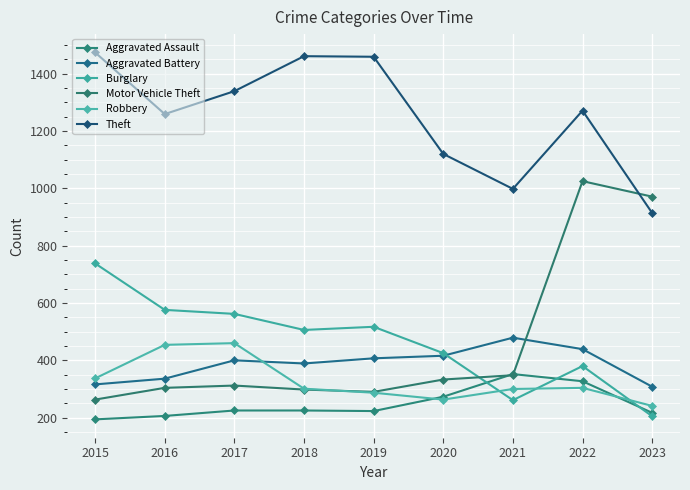

Is the value of Motor Vehicle Theft at 2015 greater than the value of Aggravated Assault at 2015?

Yes